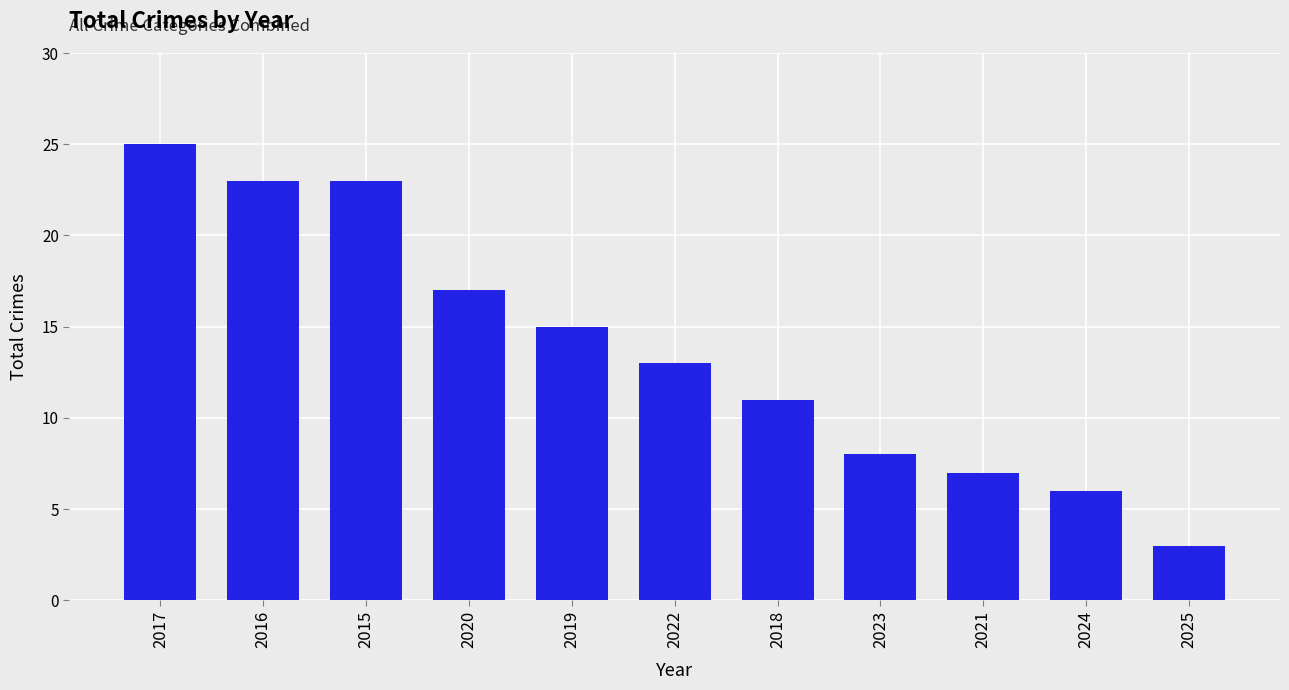

What value does the data have at 2021?

7